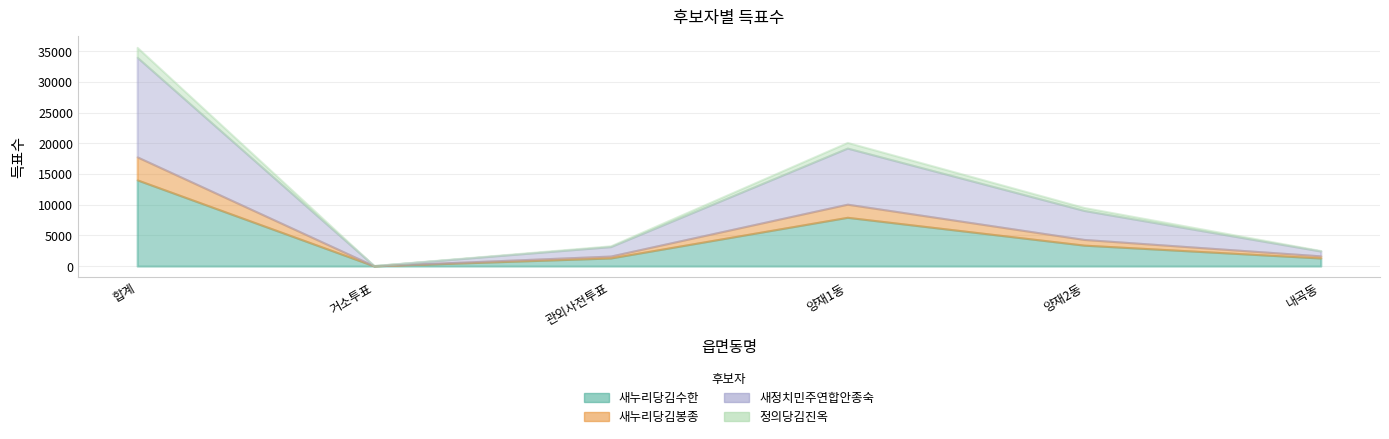

What is the value of the 정의당김진옥 point at the 2nd from the left?

5